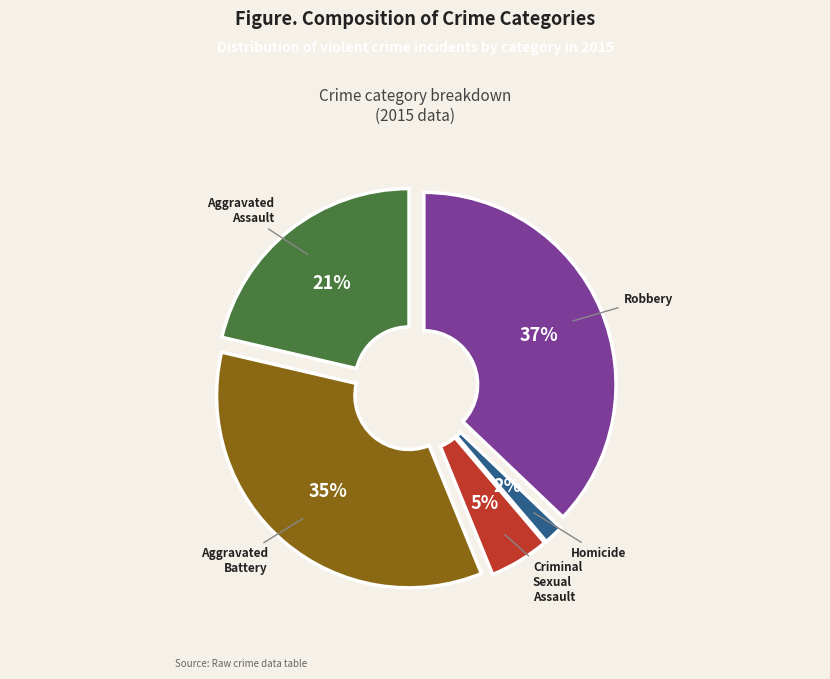

Rank the categories by value from highest to lowest.

Robbery, Aggravated Battery, Aggravated Assault, Criminal Sexual Assault, Homicide